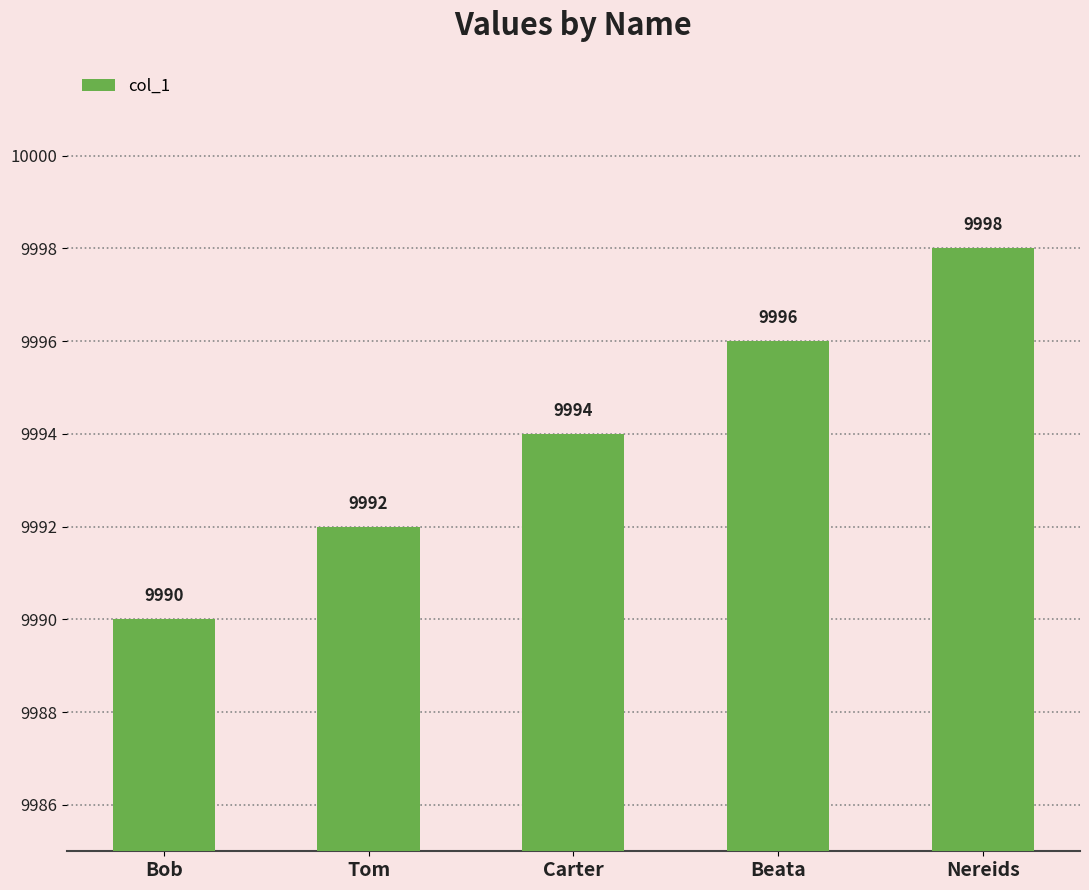

At which category does the chart reach its minimum across all series?

Bob